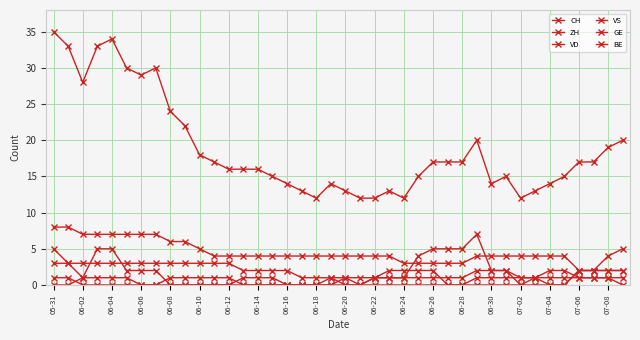

Reading left to right, what are all the values shown in this chart?

CH: 35	33	28	33	34	30	29	30	24	22	18	17	16	16	16	15	14	13	12	14	13	12	12	13	12	15	17	17	17	20	14	15	12	13	14	15	17	17	19	20
ZH: 3	3	1	5	5	2	2	2	0	0	0	0	0	1	1	1	0	0	0	0	1	0	1	1	1	4	5	5	5	7	2	2	0	0	0	0	2	2	4	5
VD: 8	8	7	7	7	7	7	7	6	6	5	4	4	4	4	4	4	4	4	4	4	4	4	4	3	3	3	3	3	4	4	4	4	4	4	4	2	2	2	2
VS: 5	3	3	3	3	3	3	3	3	3	3	3	3	2	2	2	2	1	1	1	1	1	1	1	1	1	1	1	1	2	2	2	1	1	2	2	1	1	1	1
GE: 0	0	1	1	1	1	0	0	1	1	1	1	1	0	0	0	0	0	0	1	0	0	1	2	2	2	2	0	0	1	1	1	1	1	0	0	2	2	2	2
BE: 1	1	0	0	0	0	0	0	0	0	0	0	0	0	0	0	0	0	0	0	0	0	0	0	0	0	0	0	0	0	0	0	0	1	1	1	1	1	1	0